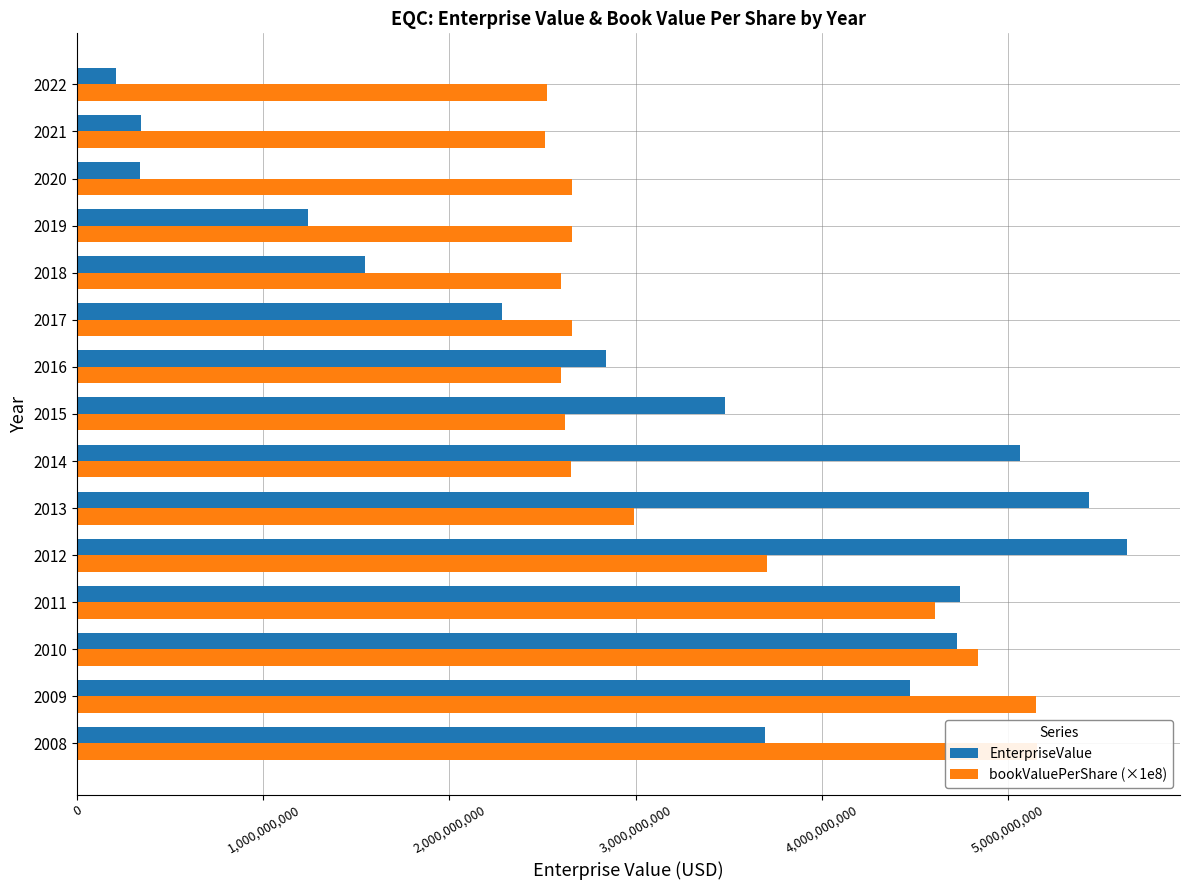

List the series in order of their peak value, lowest first.

bookValuePerShare (×1e8), EnterpriseValue